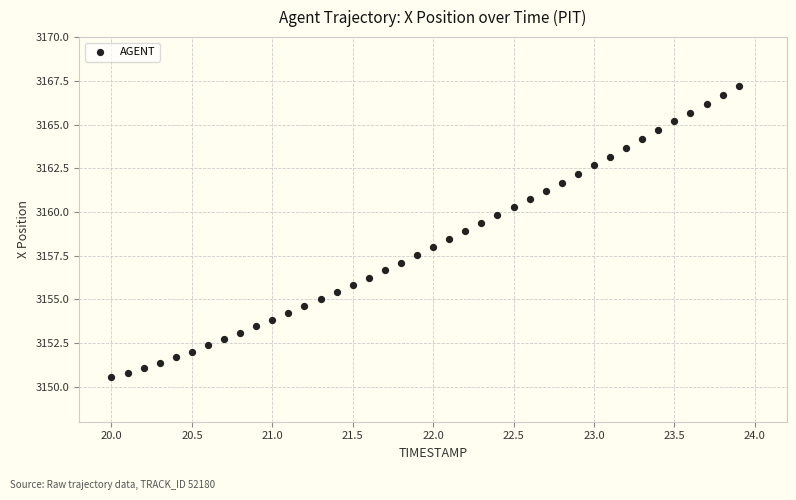

What is the range of X values (max minus min)?

3.9